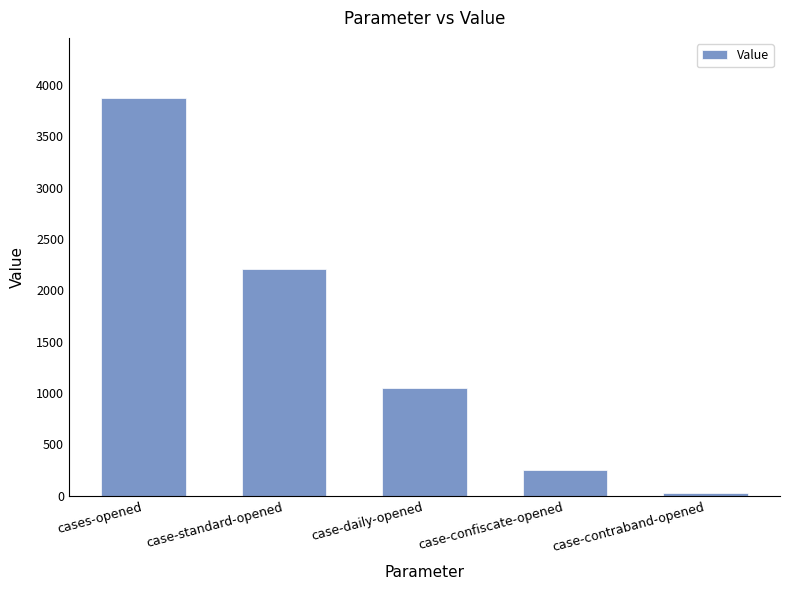

At which label is the value closest to 1953?

case-standard-opened